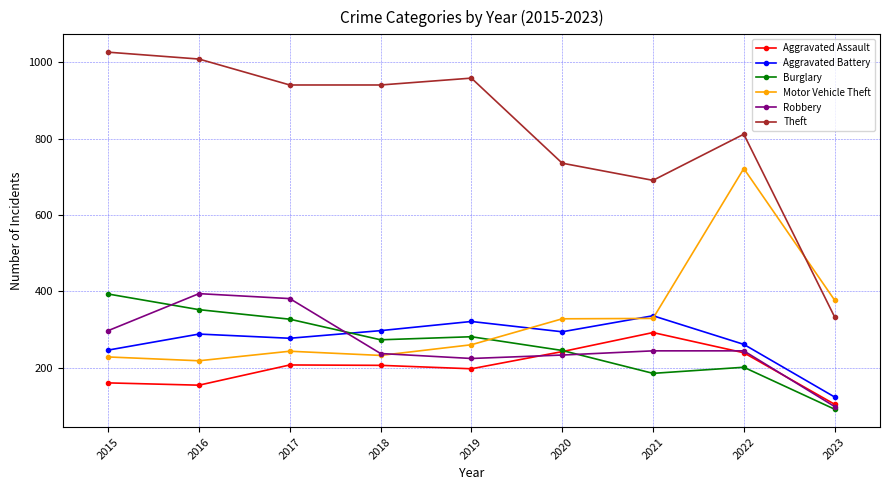

What is the sum of the Theft values at 2020 and 2018?

1677